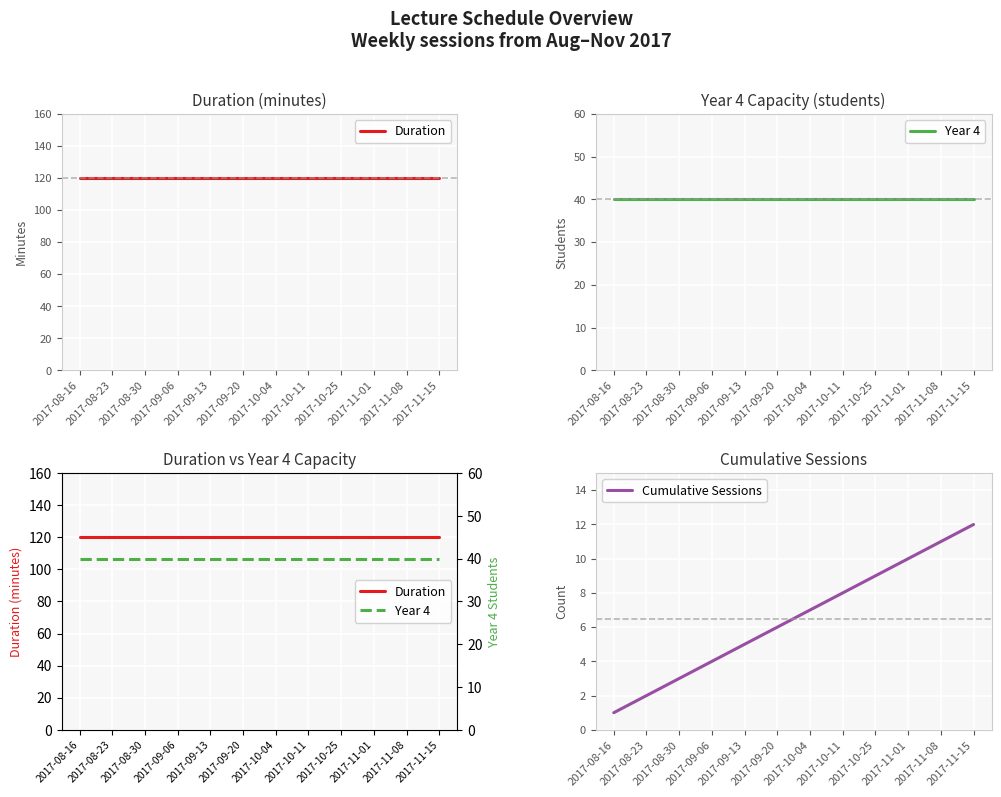

Is the value of Year 4 at 2017-11-08 greater than the value of Cumulative Sessions at 2017-10-25?

Yes